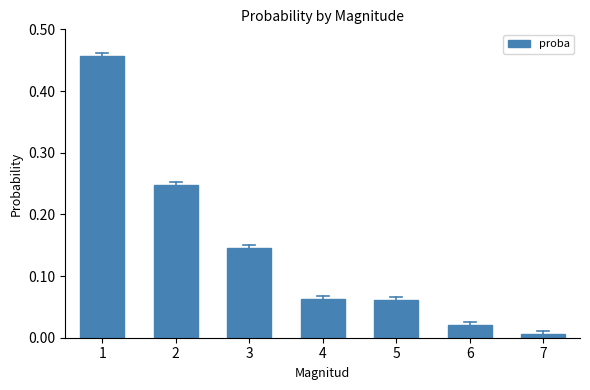

True or false: the data shows 0.6 at 1.

False